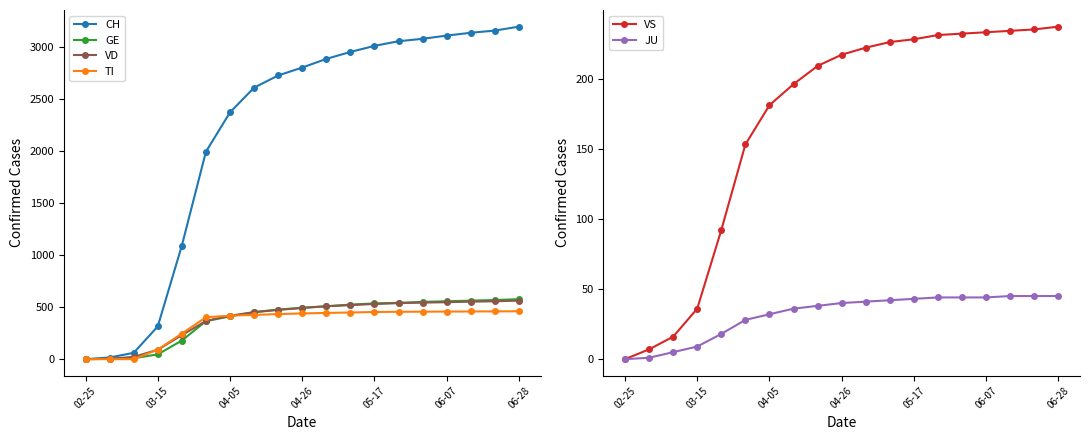

Is this an area chart (filled region under the line)?

No